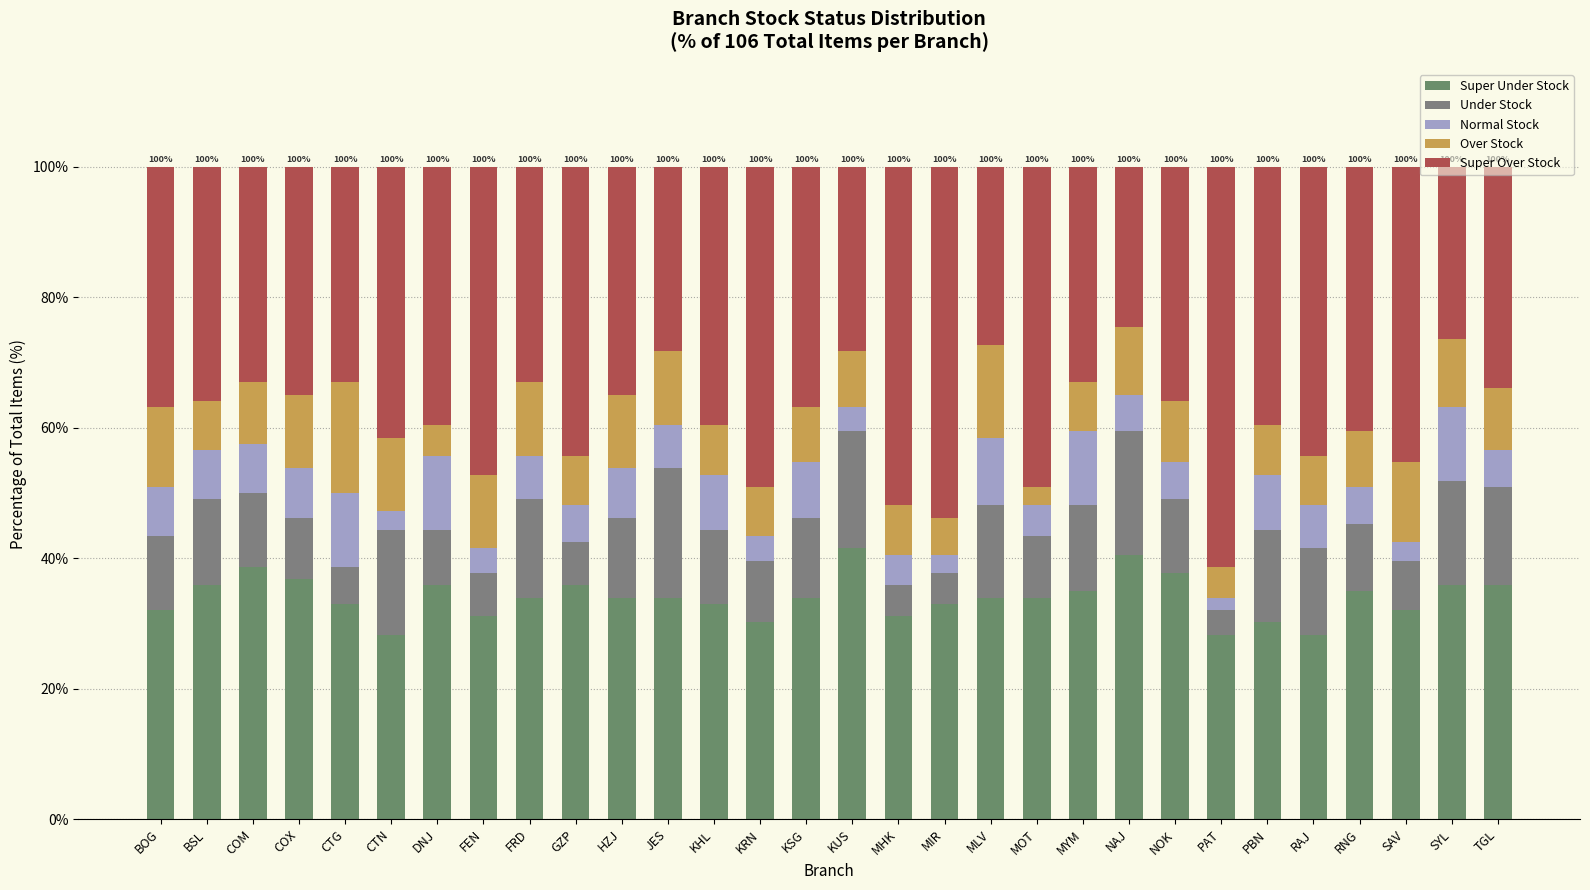

What is the label of the 11th bar from the left?

HZJ